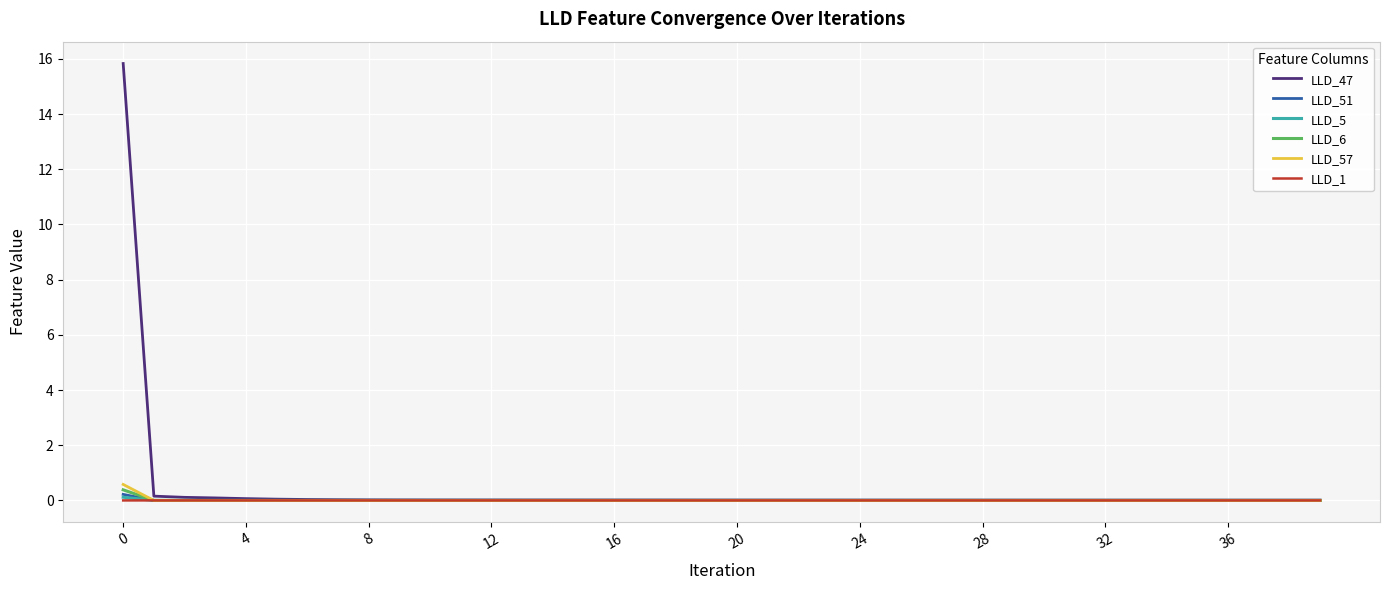

After their last crossing, which series has the higher values: LLD_51 or LLD_1?

LLD_1